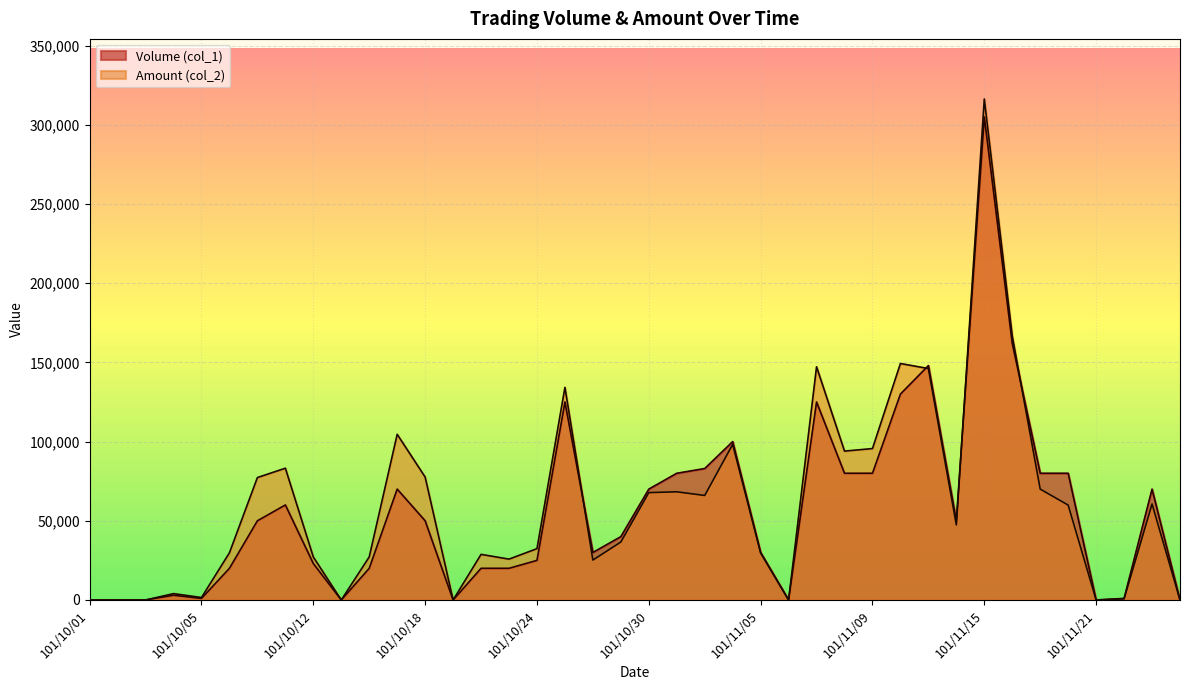

Rank the categories by Amount (col_2) value from highest to lowest.

101/11/15, 101/11/16, 101/11/12, 101/11/07, 101/11/13, 101/10/25, 101/10/17, 101/11/02, 101/11/09, 101/11/08, 101/10/11, 101/10/18, 101/10/09, 101/11/19, 101/10/31, 101/10/30, 101/11/01, 101/11/23, 101/11/20, 101/11/14, 101/10/29, 101/10/24, 101/10/08, 101/11/05, 101/10/22, 101/10/16, 101/10/12, 101/10/23, 101/10/26, 101/10/04, 101/10/05, 101/11/22, 101/10/01, 101/10/02, 101/10/03, 101/10/15, 101/10/19, 101/11/06, 101/11/21, 101/11/26